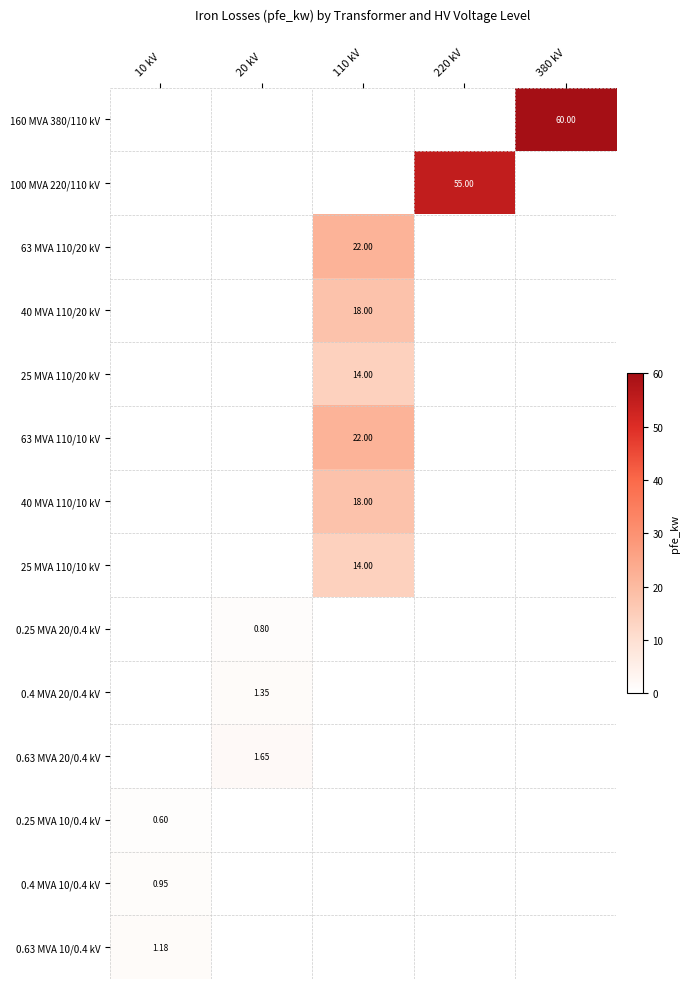

What is the sum of all 0.63 MVA 10/0.4 kV values?

1.2